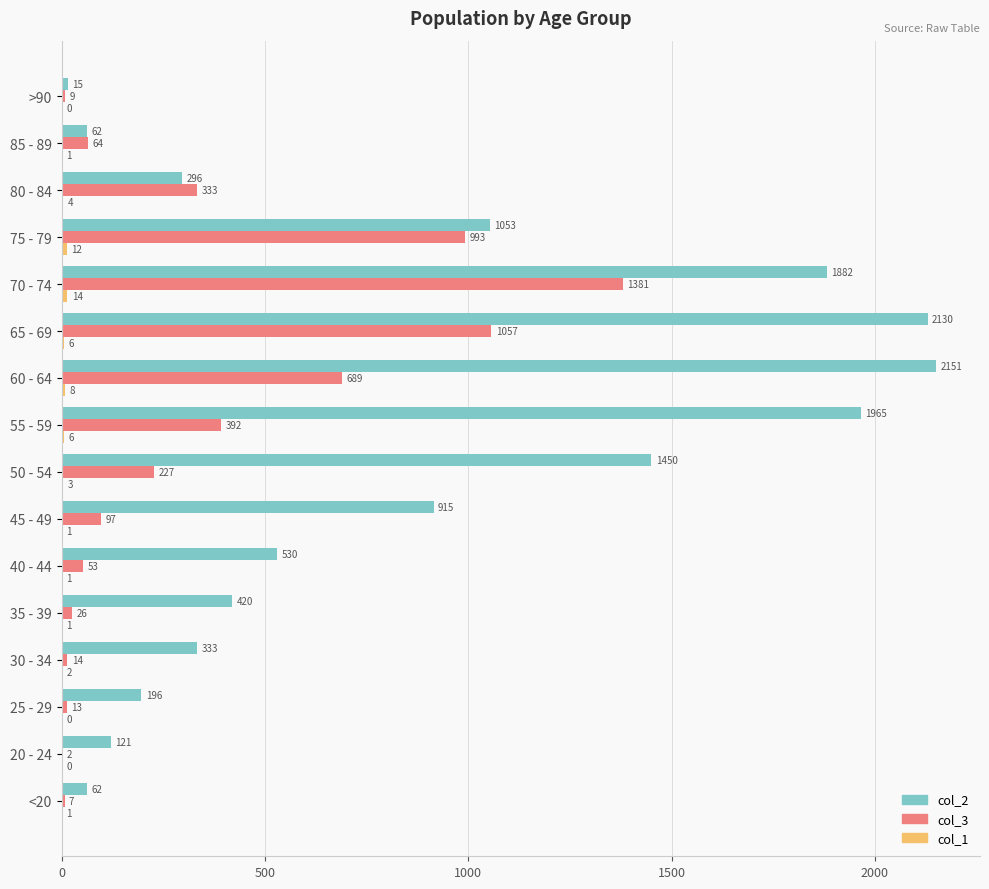

Where is col_3 nearest to the value 691?

60 - 64